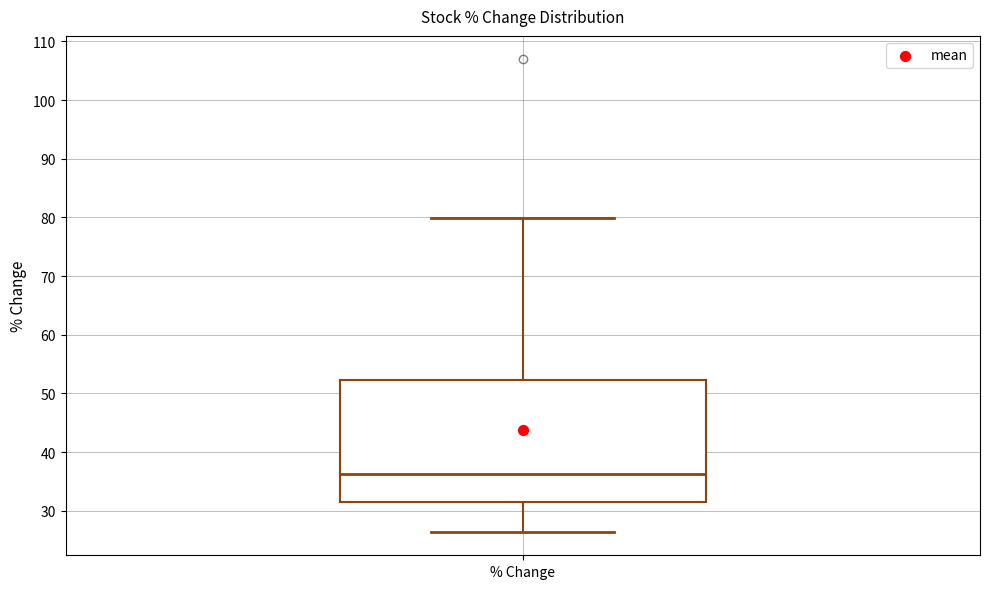

Read this box plot against the y-axis: the position of the median line, the range covered by the box, and the ends of both whiskers. The values are not printed on the chart, so give them approximately, as read against the axis.

median 36, box 31 to 52, whiskers 26 to 80